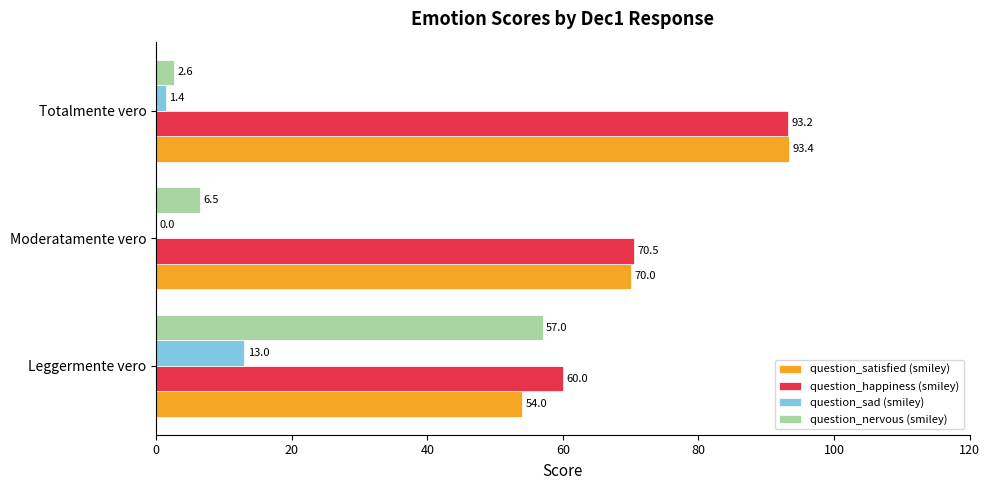

True or false: question_sad (smiley) has a value of 0.0 at Moderatamente vero.

True